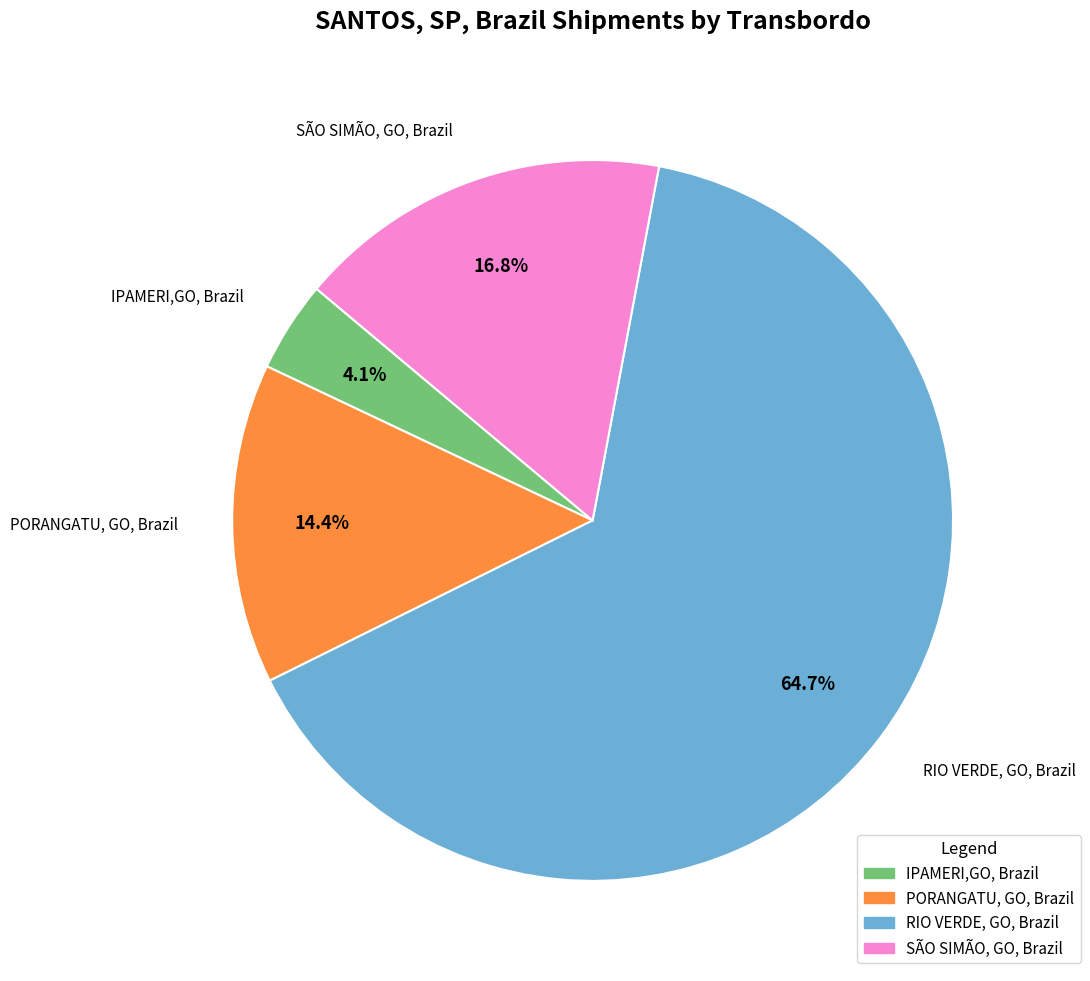

Is it true that RIO VERDE, GO, Brazil is 56% of the pie?

False